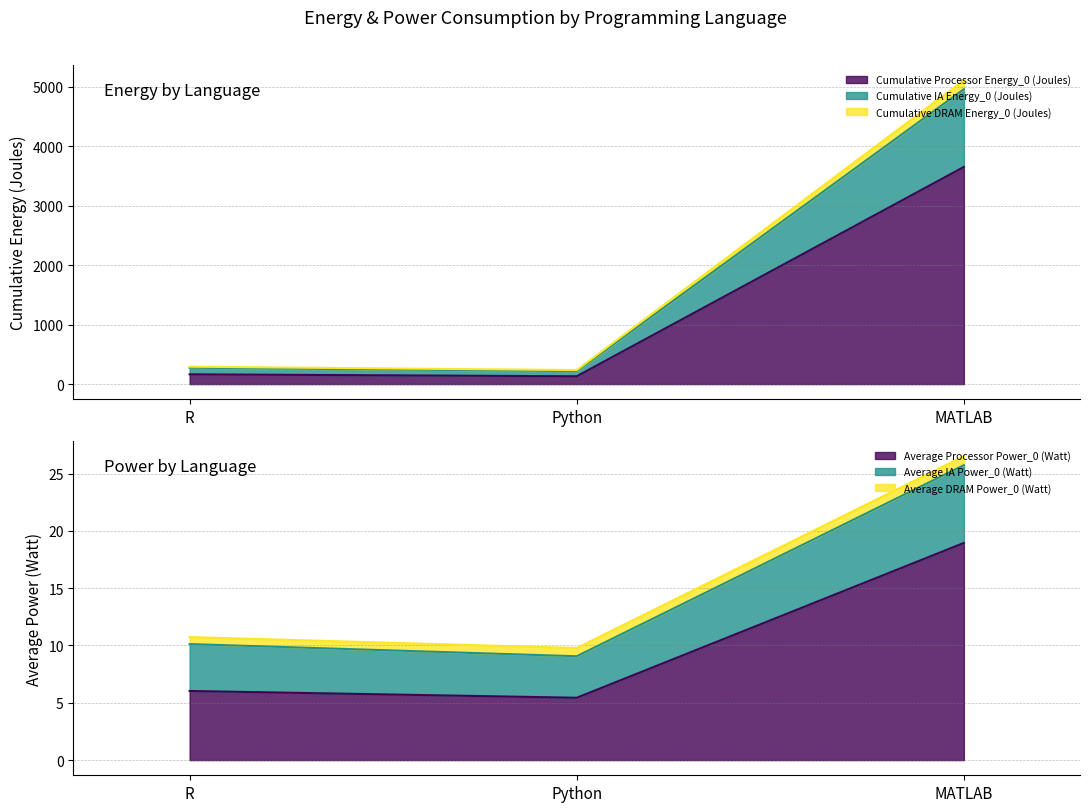

At how many categories does at least one series exceed 2237?

1